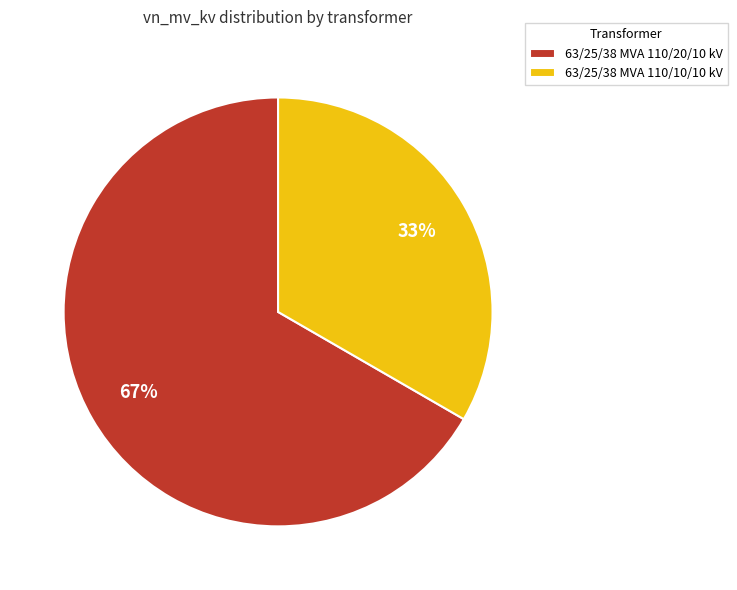

To the nearest percent, what portion does 63/25/38 MVA 110/10/10 kV represent?

33%